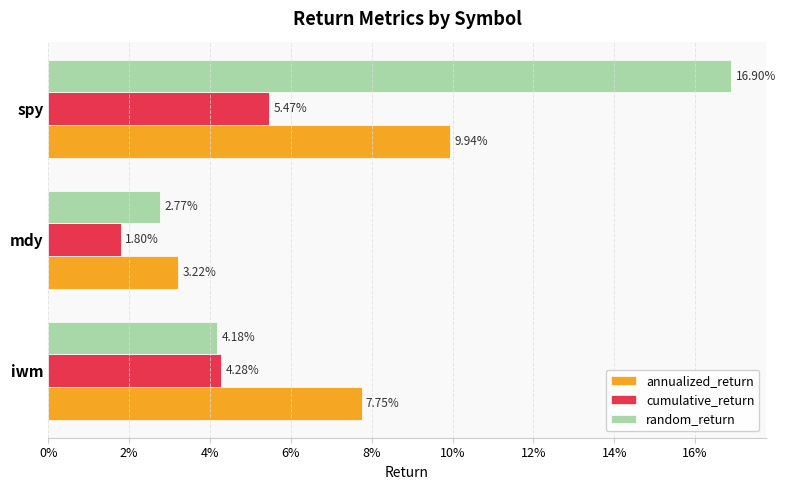

What are all the series names shown in the legend?

annualized_return, cumulative_return, random_return